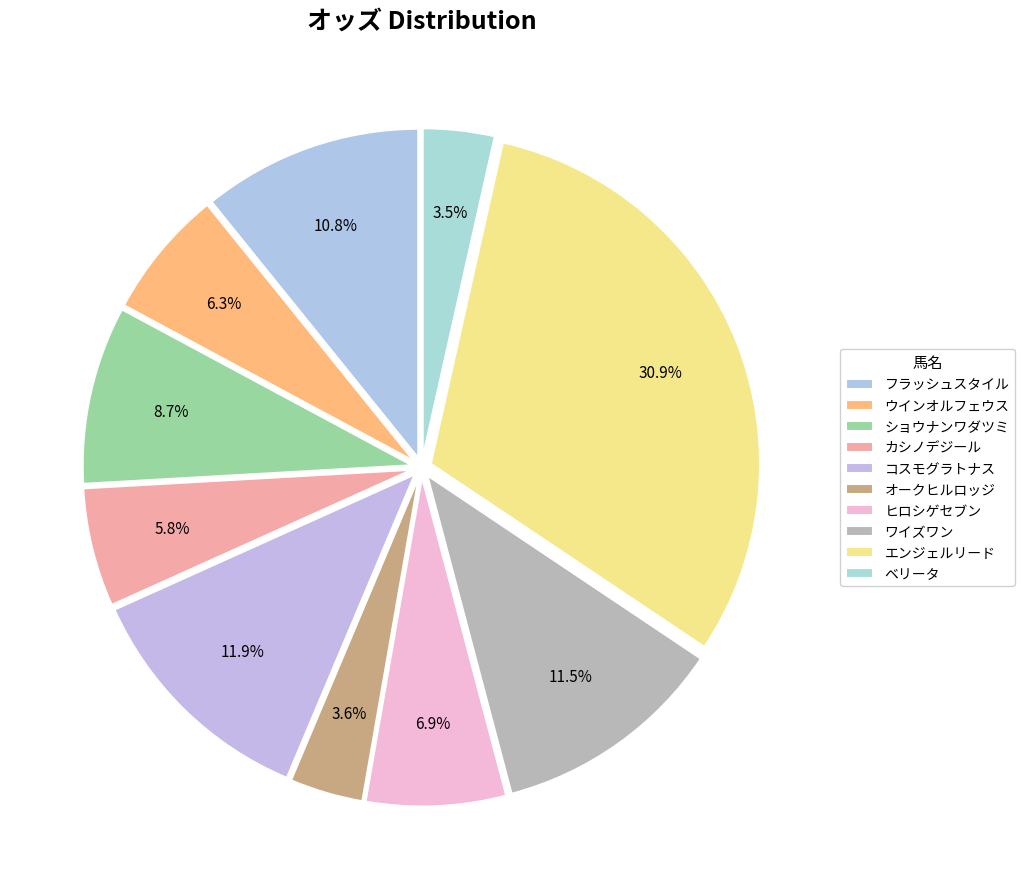

To the nearest percent, what portion does ベリータ represent?

4%